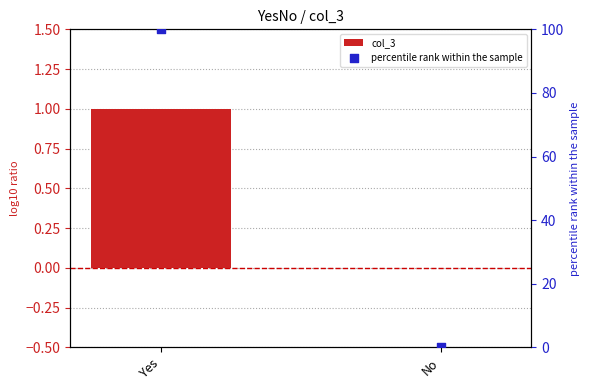

Which series has the largest total across all categories?

percentile rank within the sample